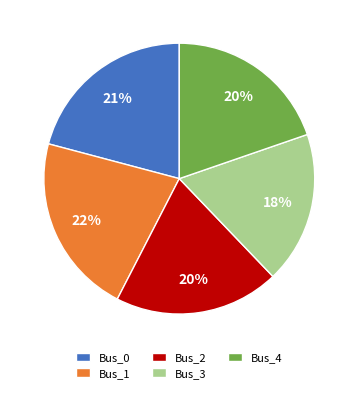

How many slices are in this pie chart?

5